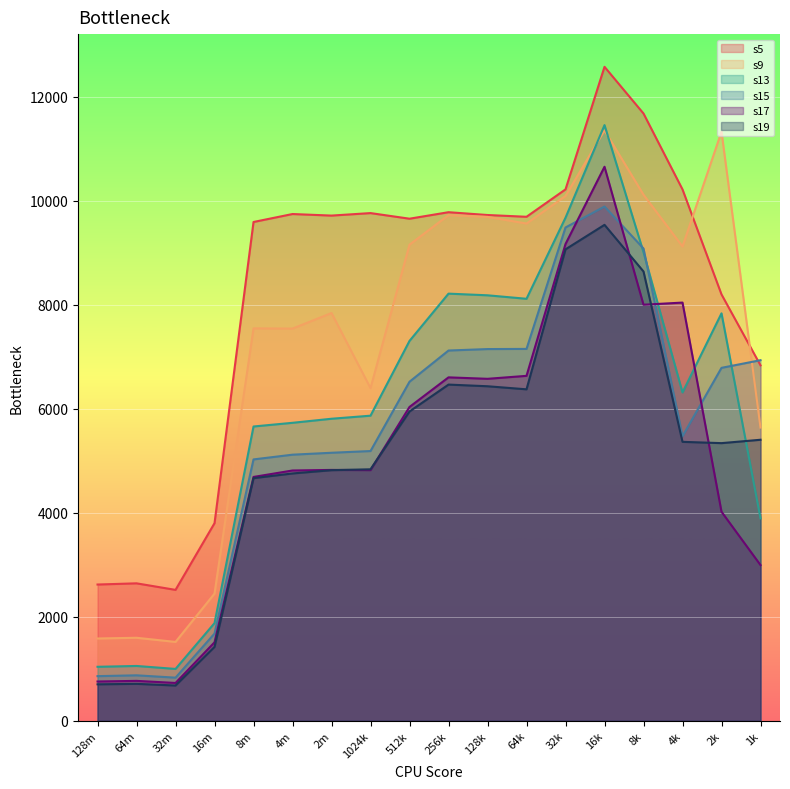

Read the s9 value at 128k, to the nearest 50.

9700